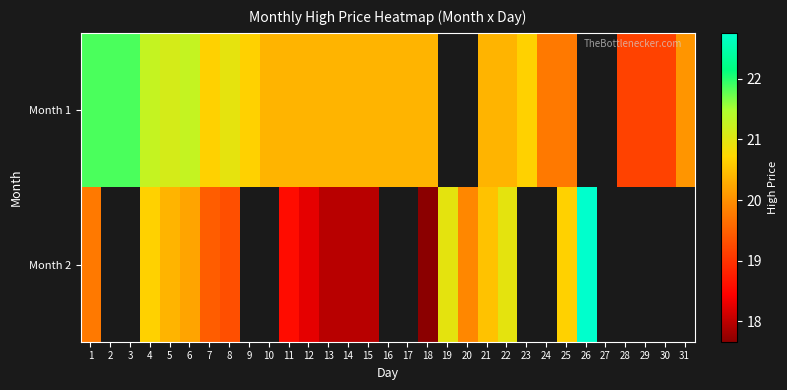

What is the greatest value displayed?

22.8